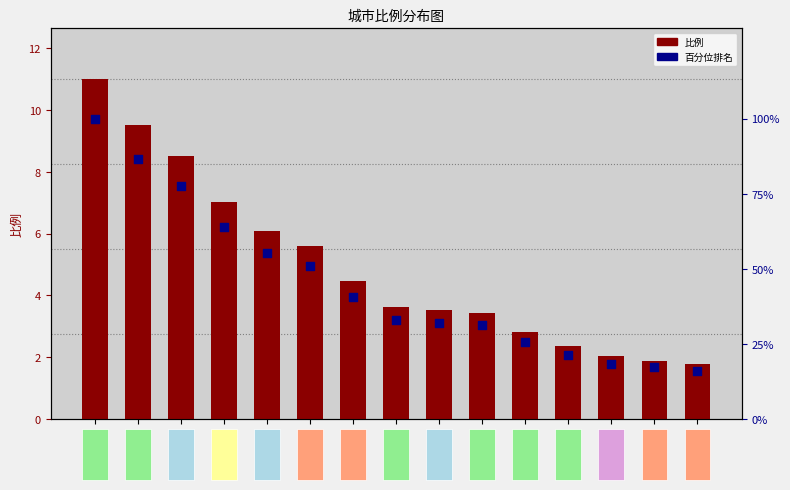

Which series reaches the minimum Y coordinate?

比例